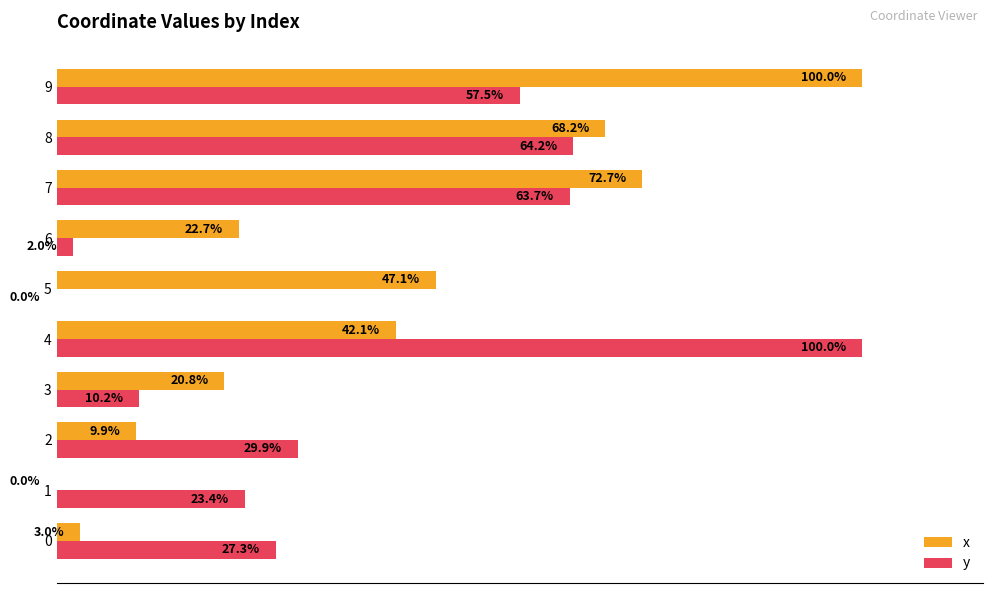

Is the value of y at 6 greater than the value of x at 1?

Yes